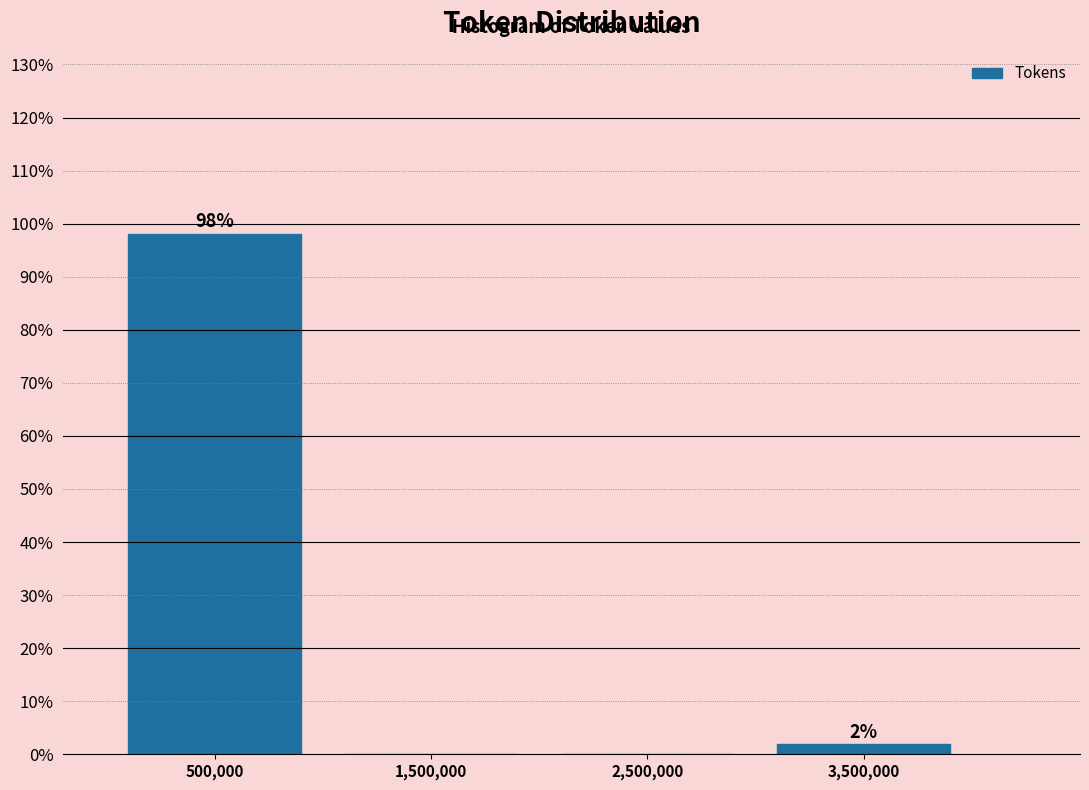

Over which range of the x-axis is the bar tallest?

0 to 1000000